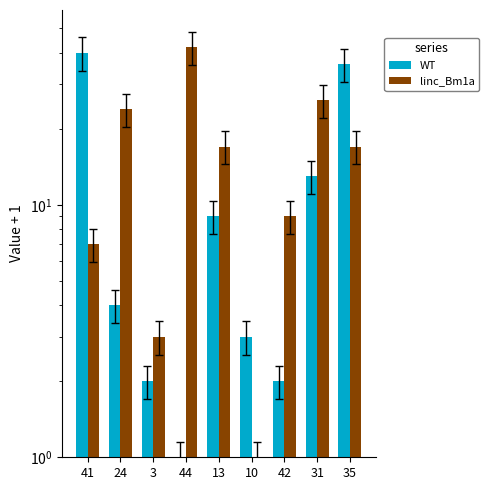

Which label corresponds to the largest value in the chart?

44